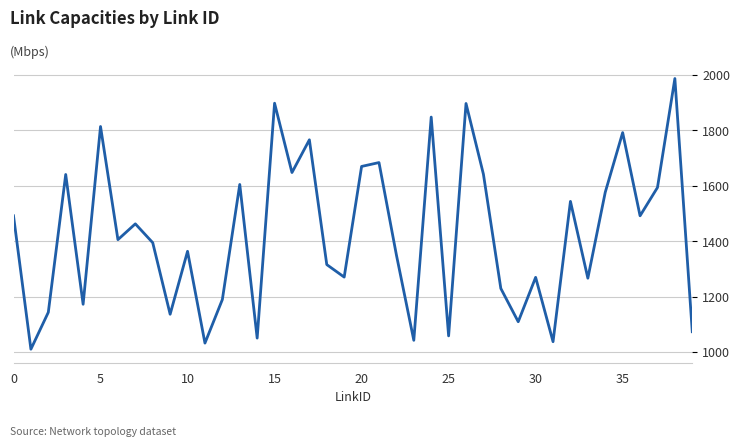

What is the difference between the maximum and minimum values?

976